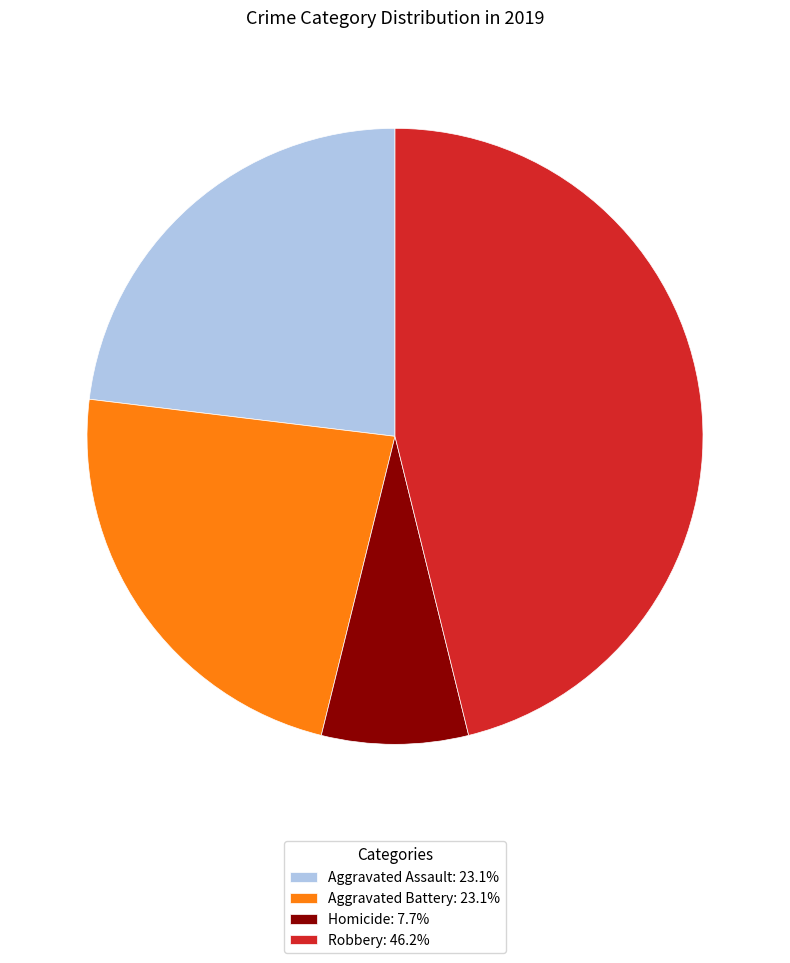

Is Aggravated Assault: 23.1% the majority of the pie?

No